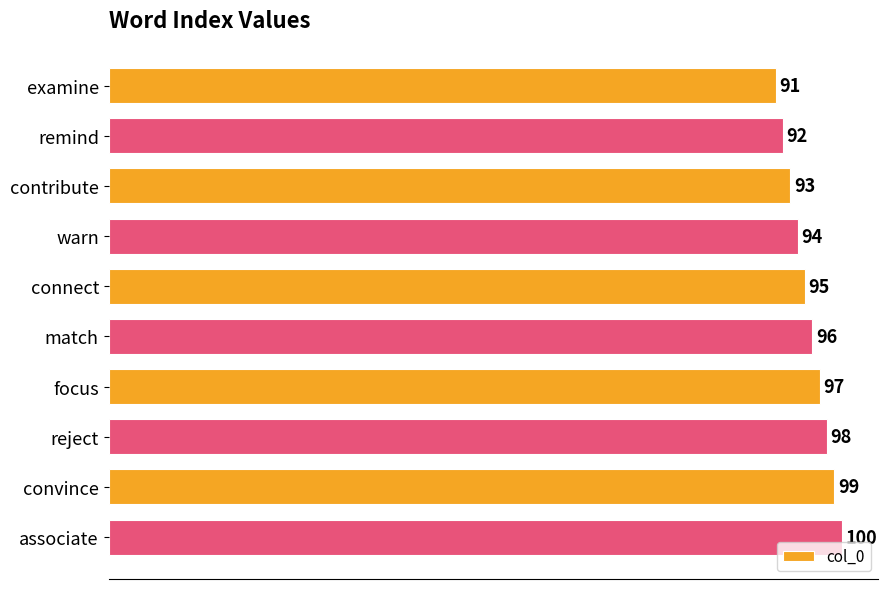

Between associate and match, which is larger?

associate